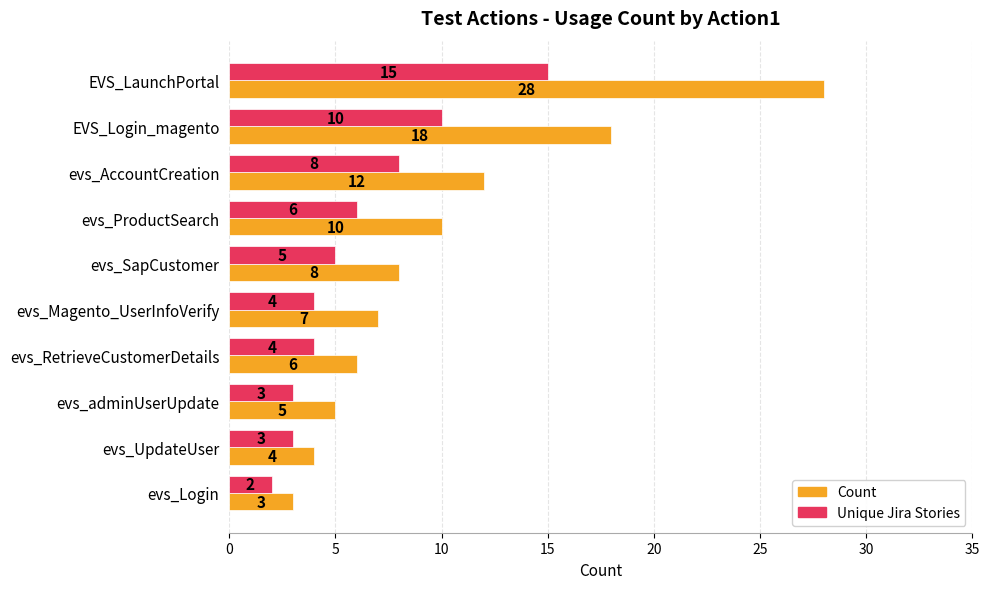

True or false: Count has a value of 17 at evs_AccountCreation.

False